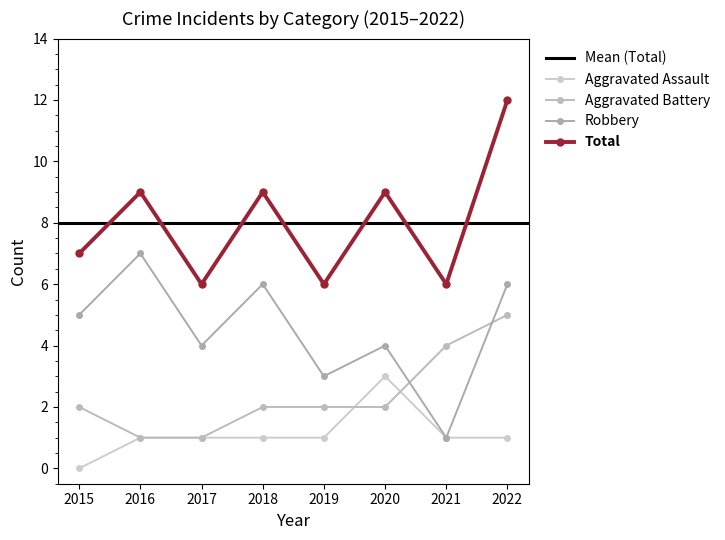

Rank the series at 2016 from highest to lowest value.

Total, Robbery, Aggravated Assault, Aggravated Battery